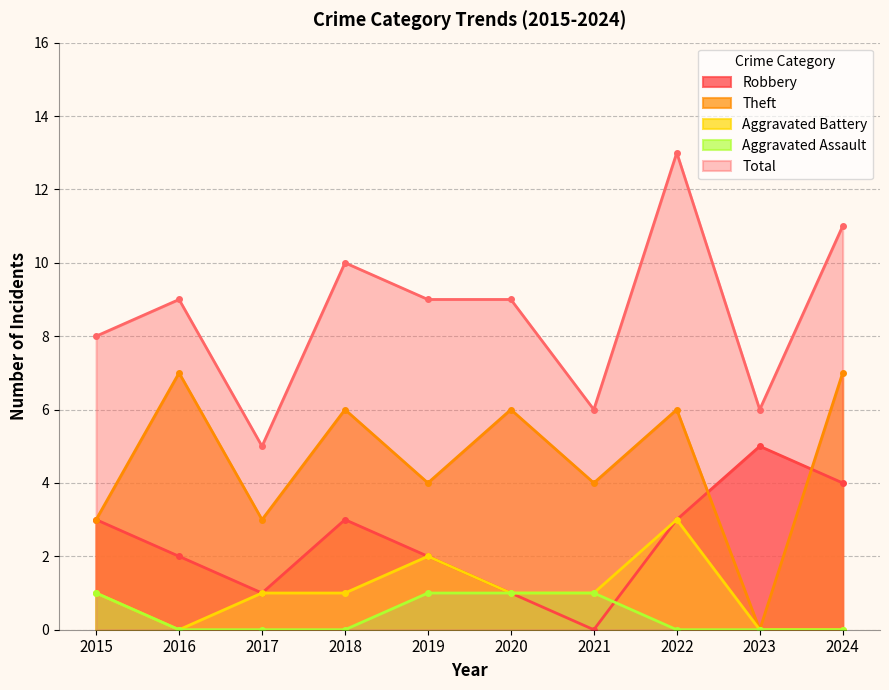

What is the value of the Robbery point at the 3rd from the left?

1